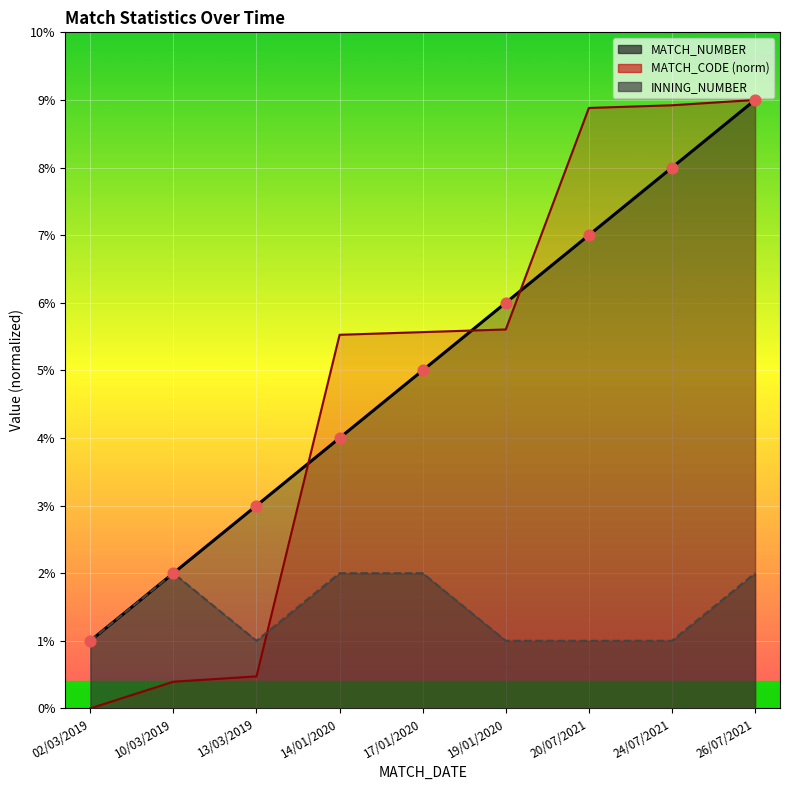

What are all the series names shown in the legend?

MATCH_NUMBER, MATCH_CODE, INNING_NUMBER